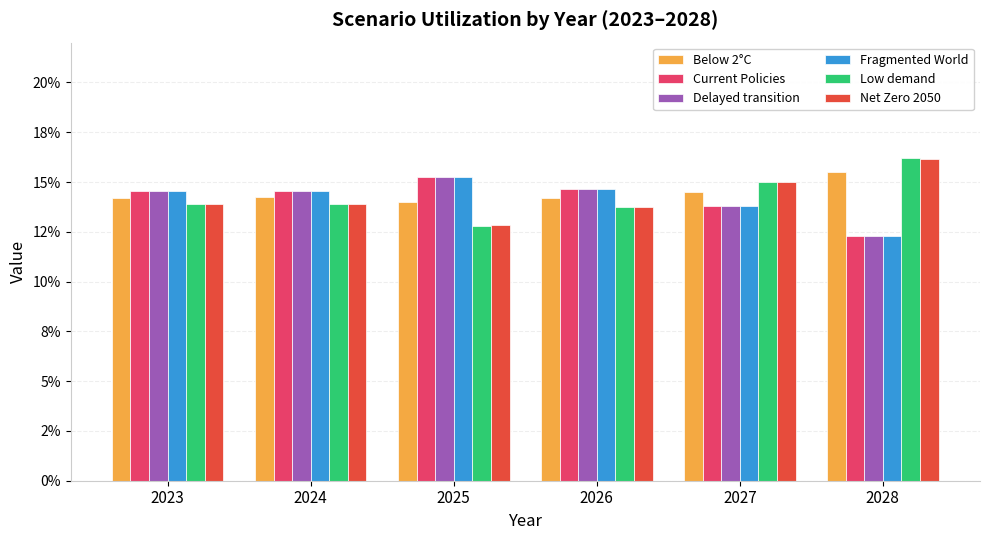

At which label does Net Zero 2050 reach its minimum?

2025